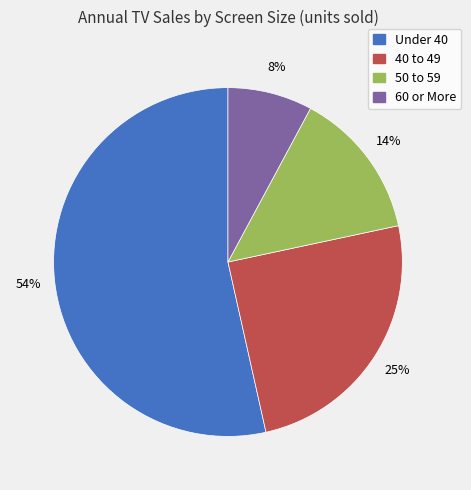

Count the number of slices in the pie.

4